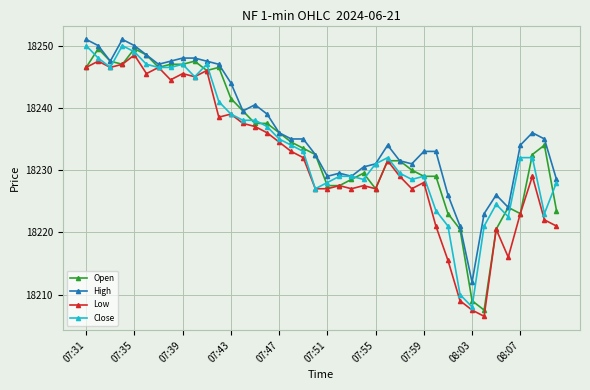

What is the difference between the second highest and minimum values in the Open series?

42.0